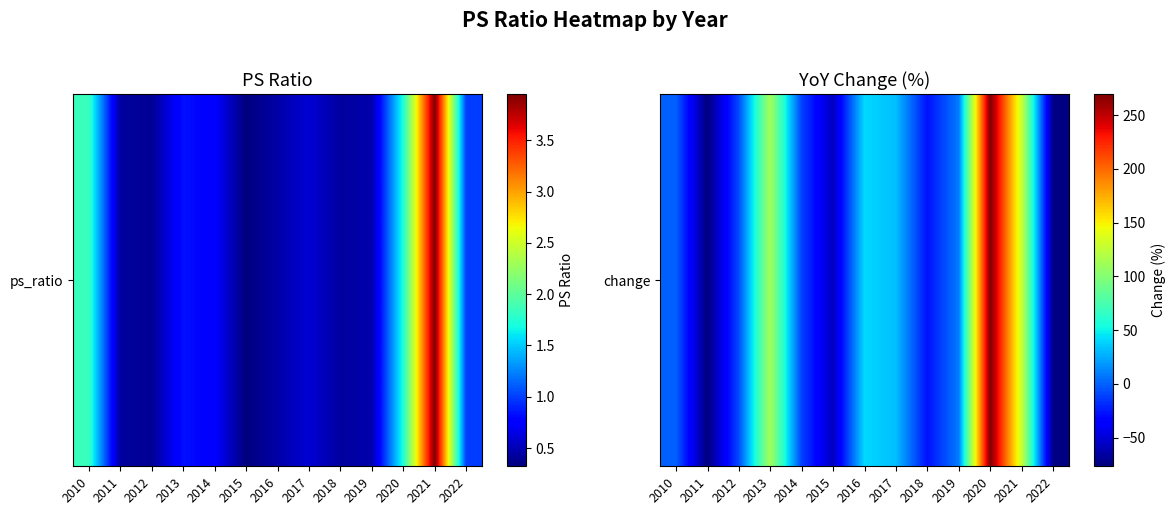

Which has a higher value, 2015 or 2020?

2020